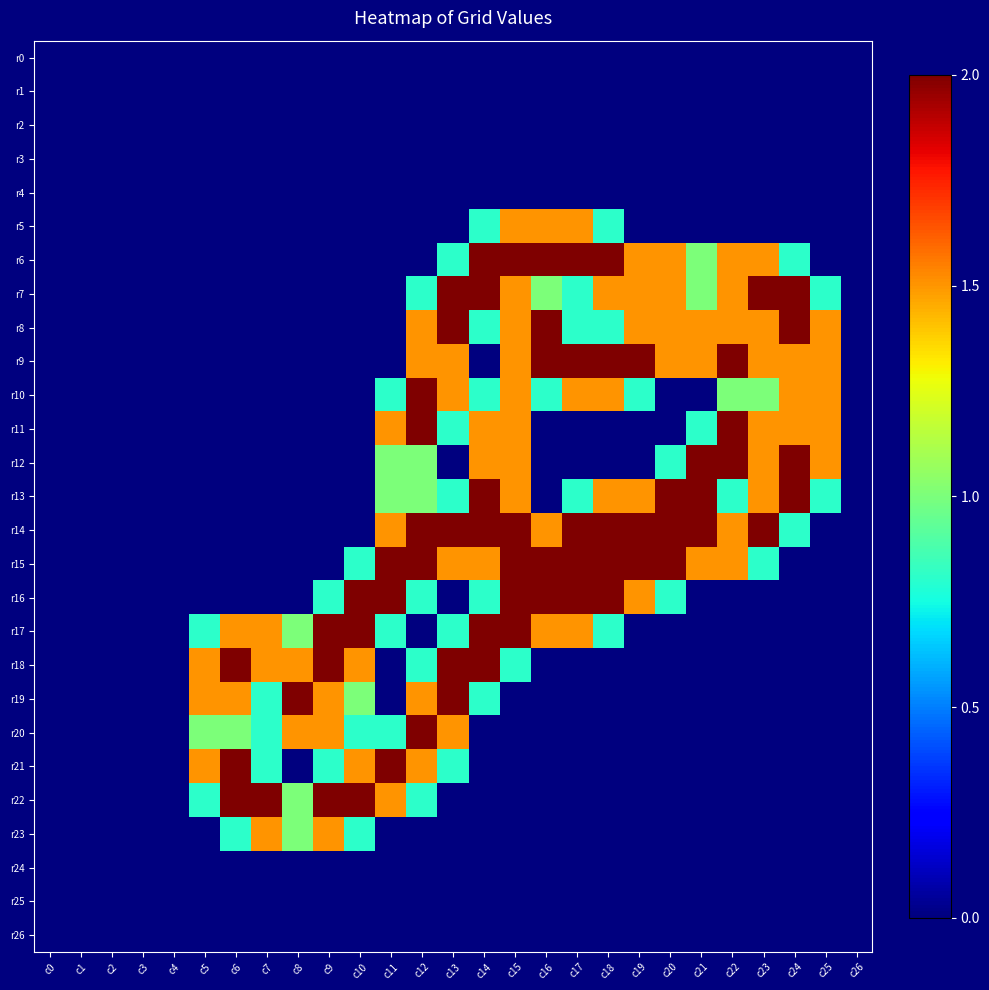

Count the number of data series in this chart.

27